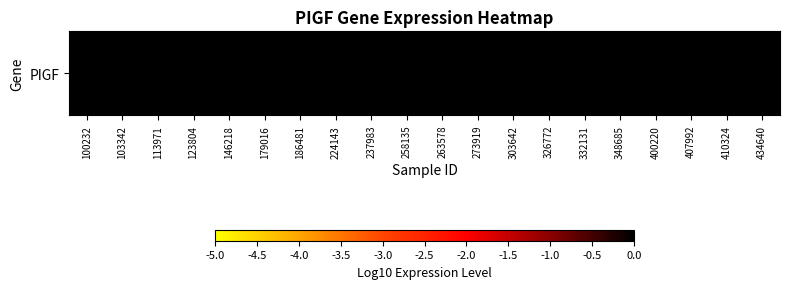

What is the average value?

2.4